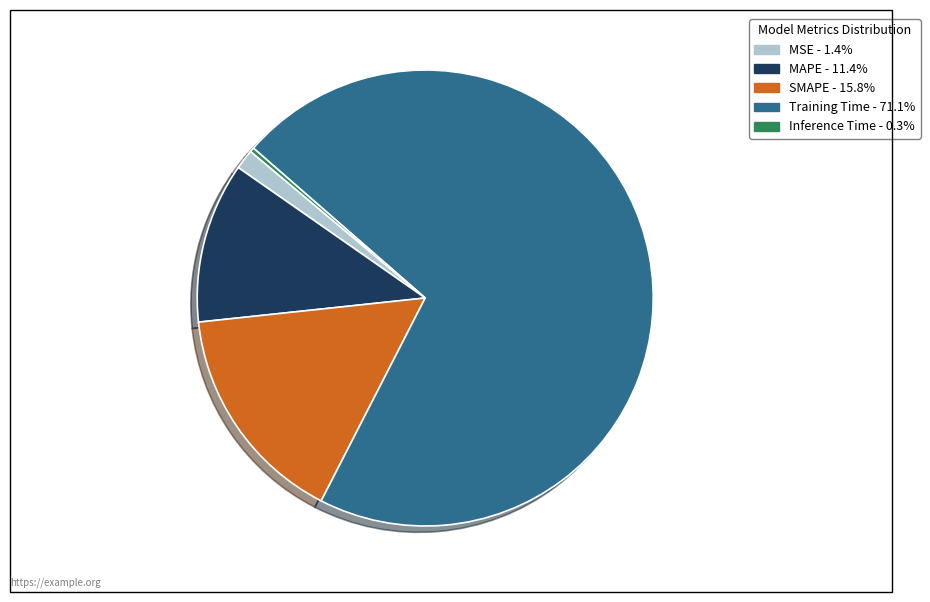

How many slices are in this pie chart?

5